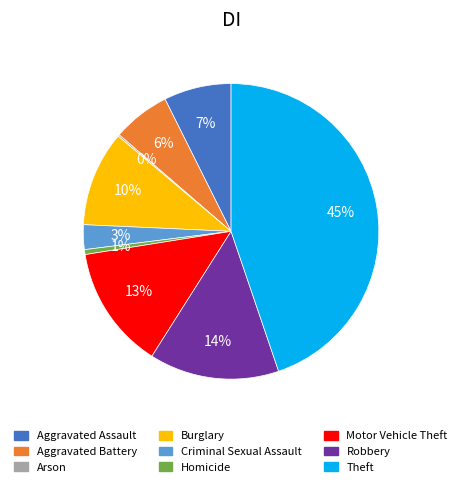

Does any single category account for the majority?

No